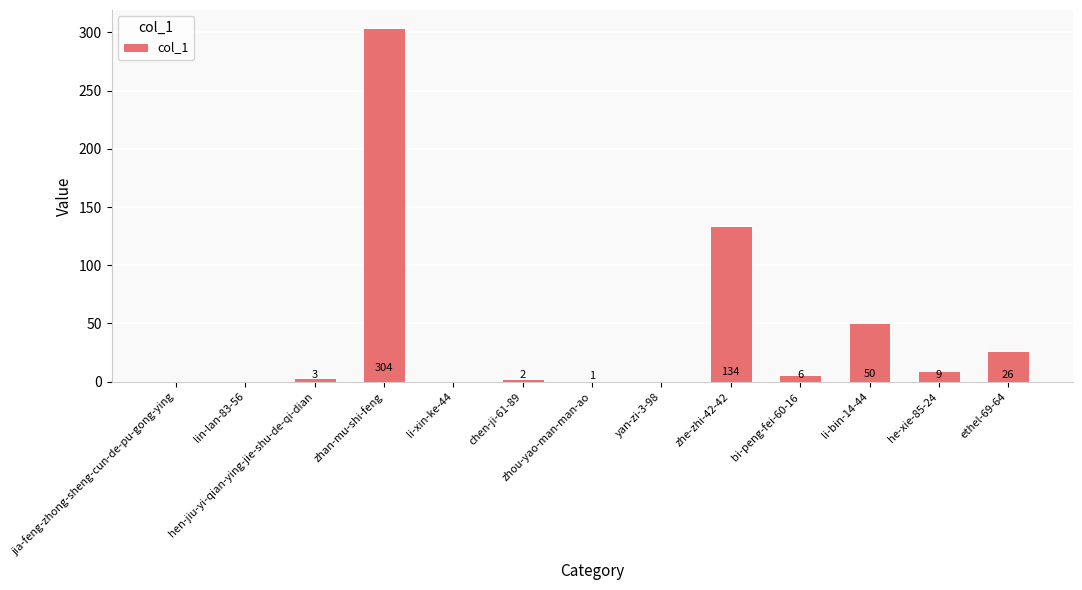

What is the sum of all values?

535